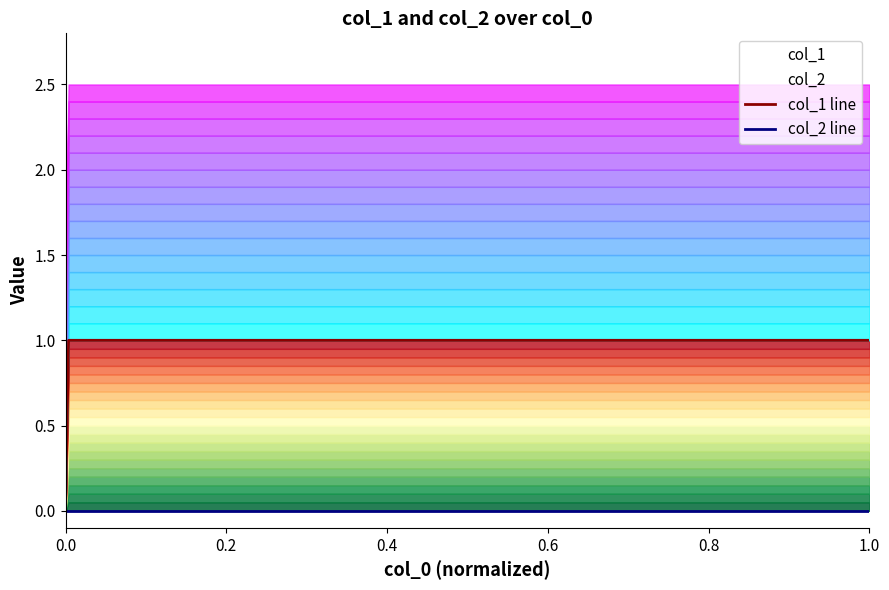

At 1.0, list the series in order from largest to smallest.

col_1 line, col_2 line